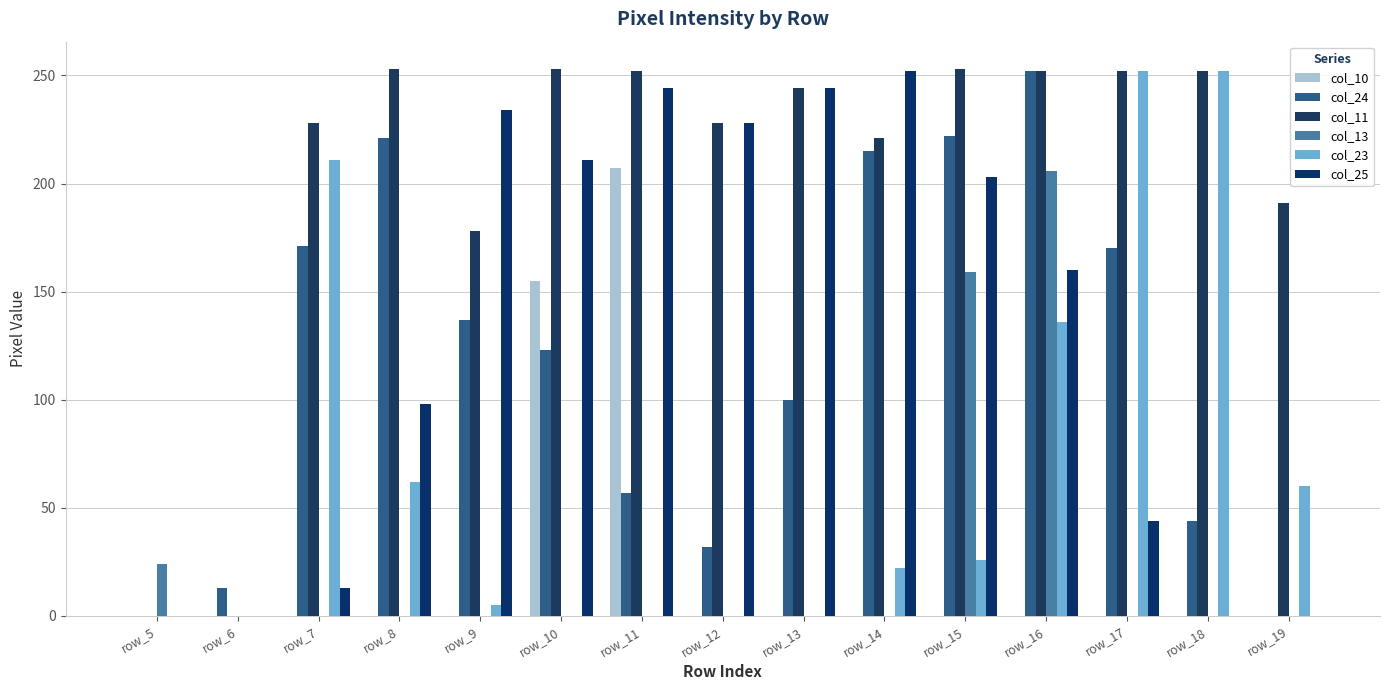

Does the chart contain stacked bars?

No